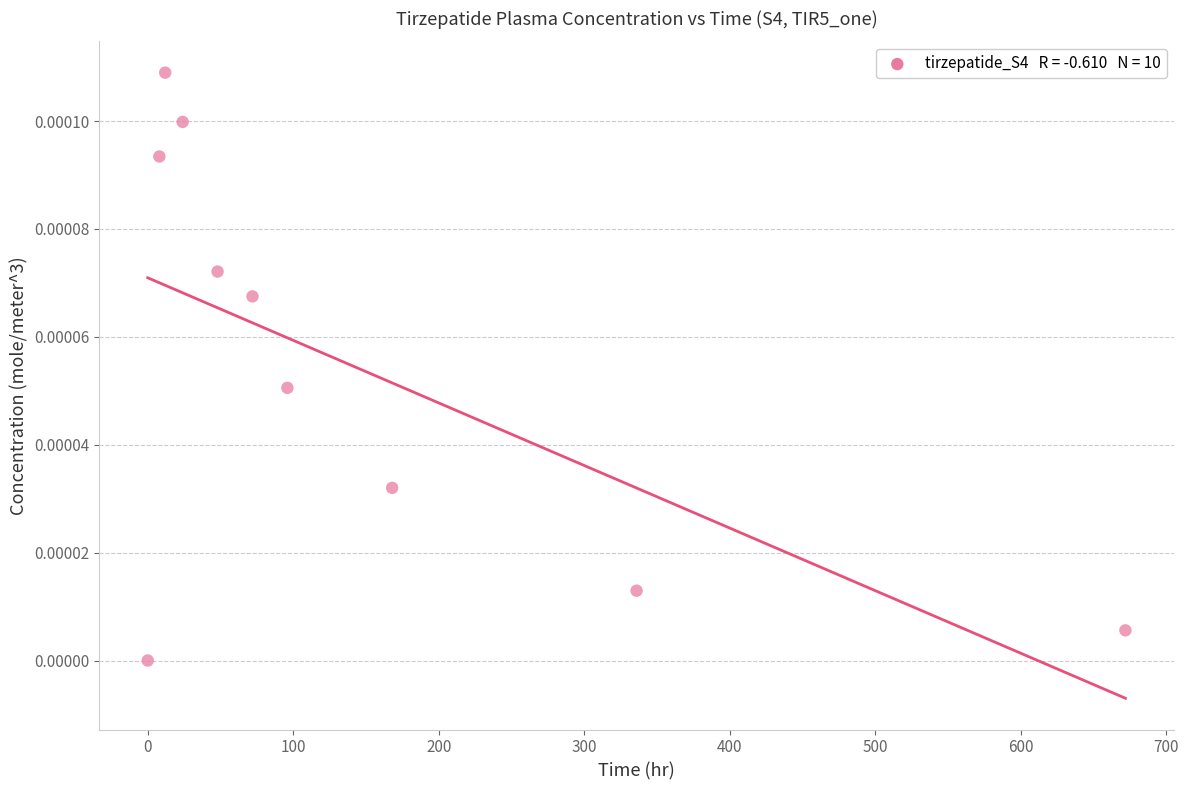

What is the range of X values (max minus min)?

672.0